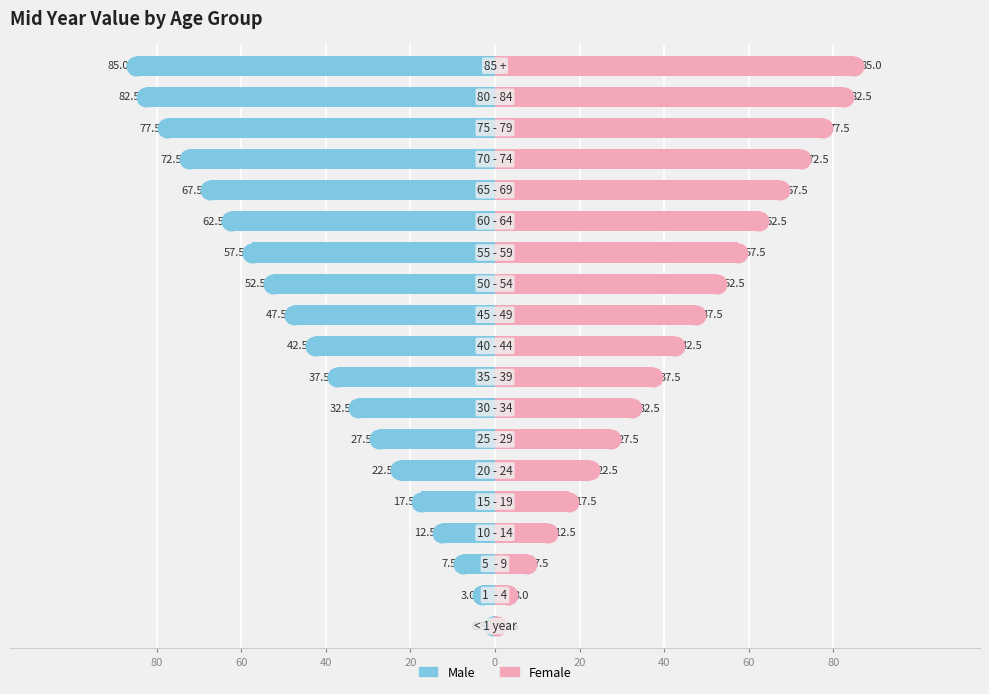

Which series has the largest Y range (max minus min)?

Male